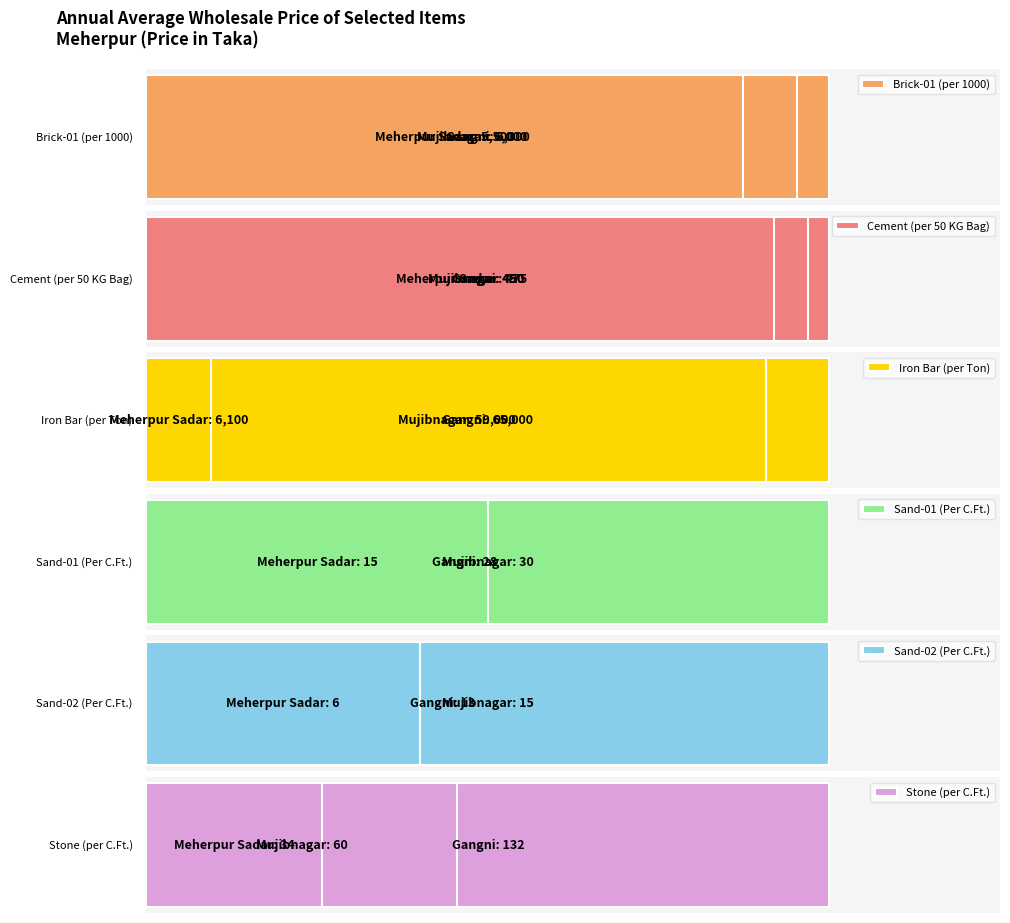

What is the minimum value shown in the chart?

6